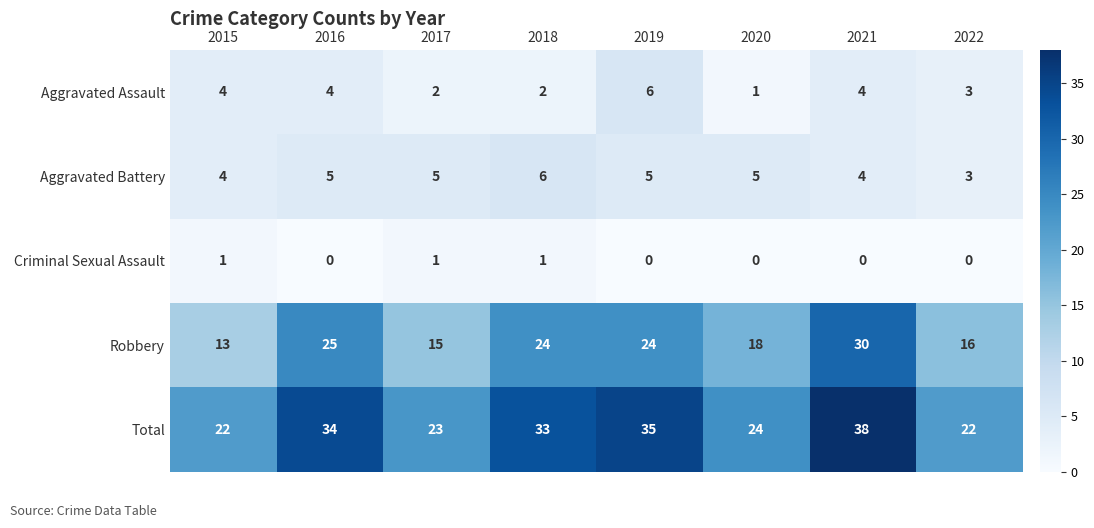

The value of Robbery at 2019 is 16. True or false?

False